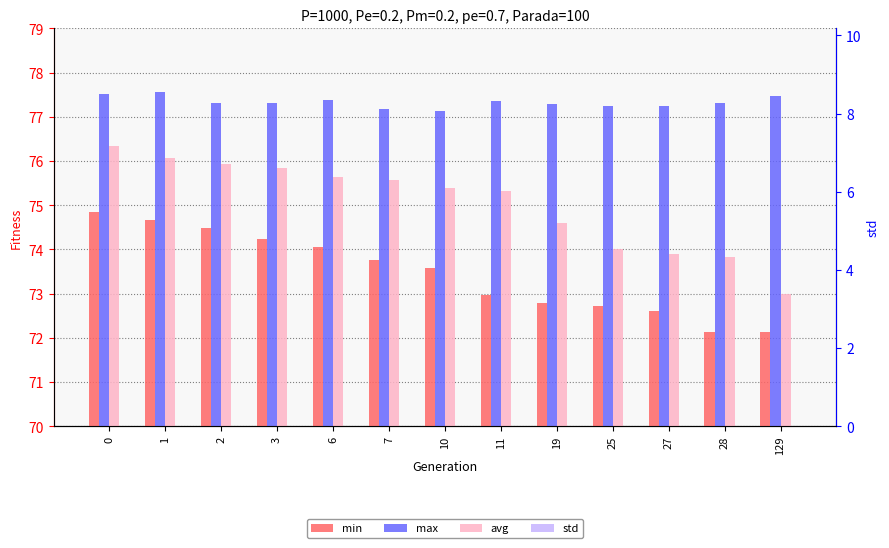

Where is avg nearest to the value 74?

25